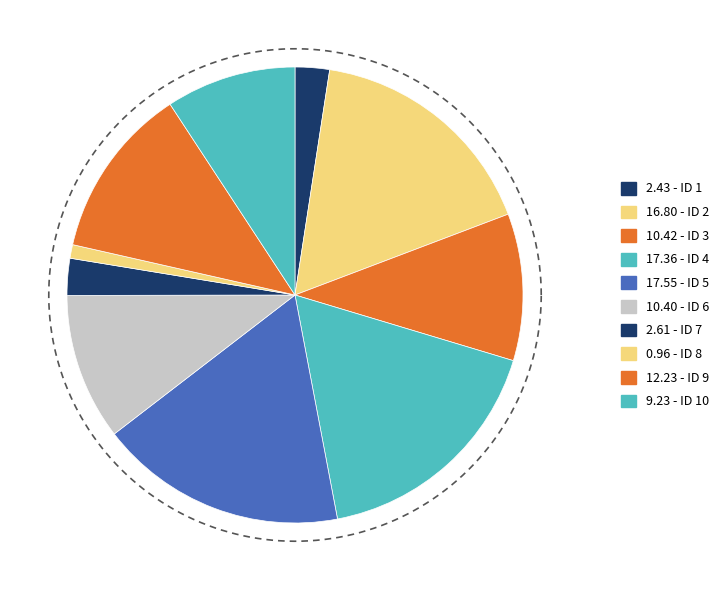

Which slice is the smallest?

8